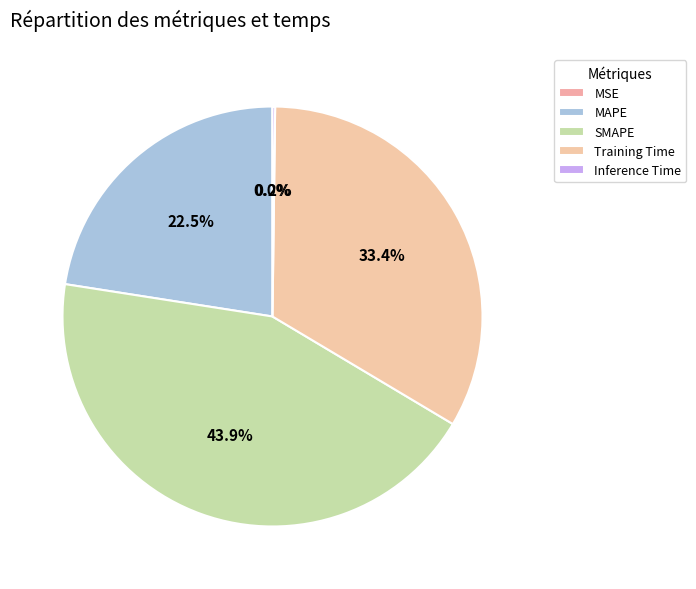

Is it true that Training Time is 33% of the pie?

True